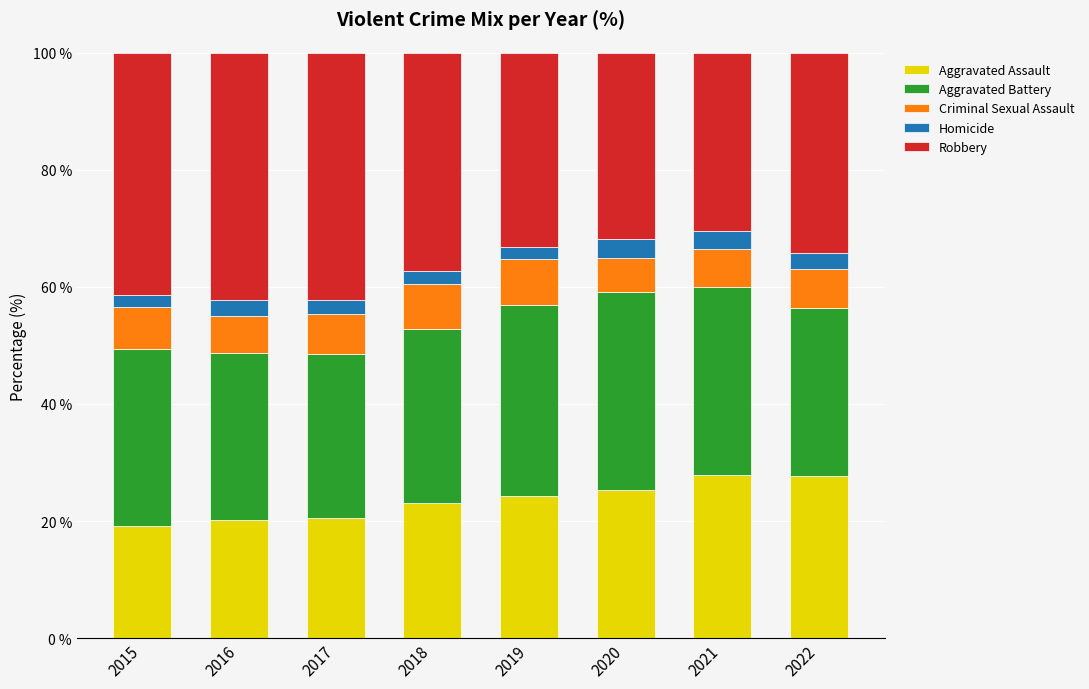

What is the total value across all series at 2022?

100.0